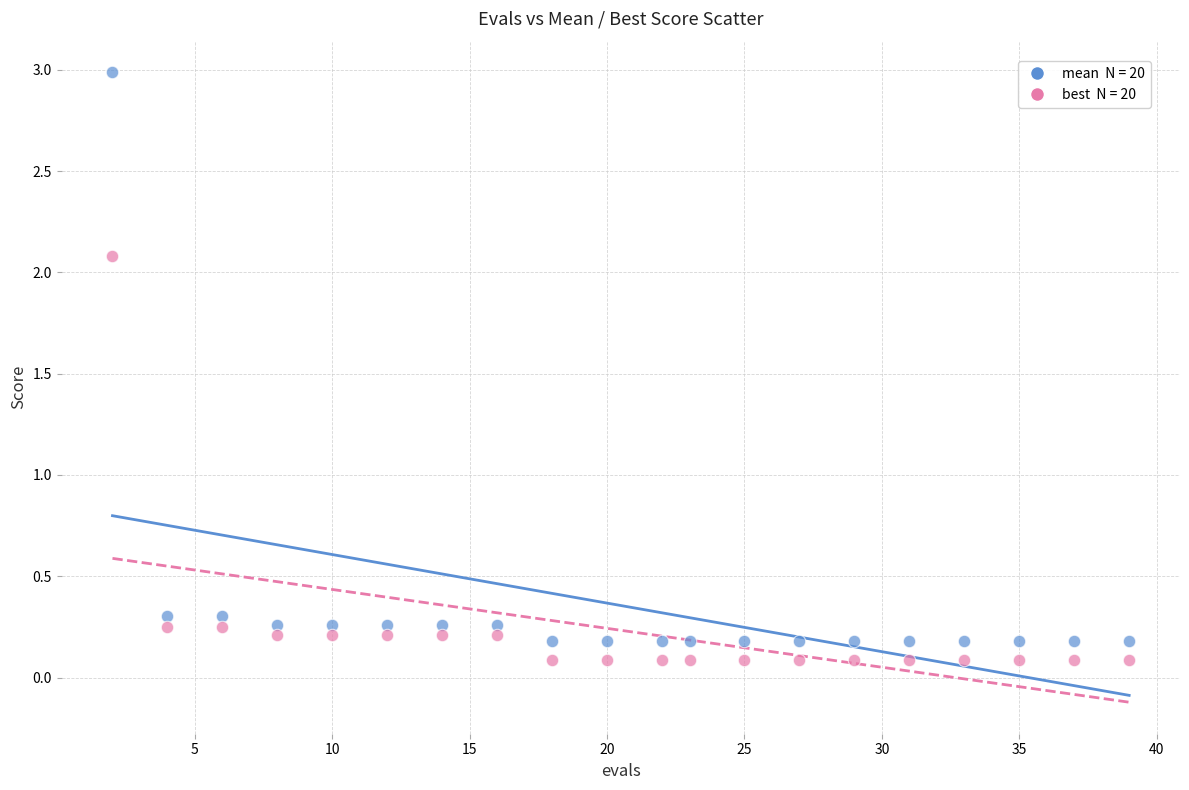

Across all data points, what is the range of X values (max minus min)?

37.0